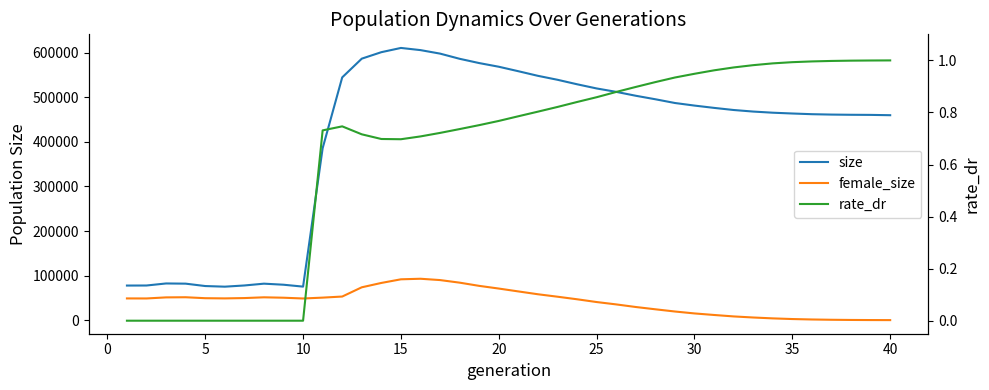

Does the chart display data point markers on the line(s)?

No